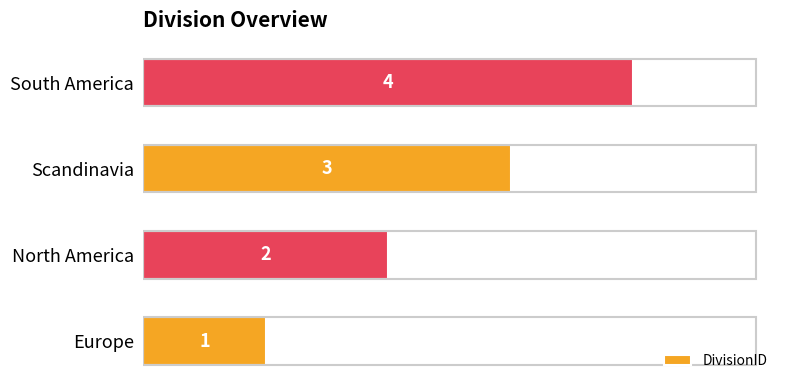

Approximately how many times larger is the value at South America compared to Europe?

4.0